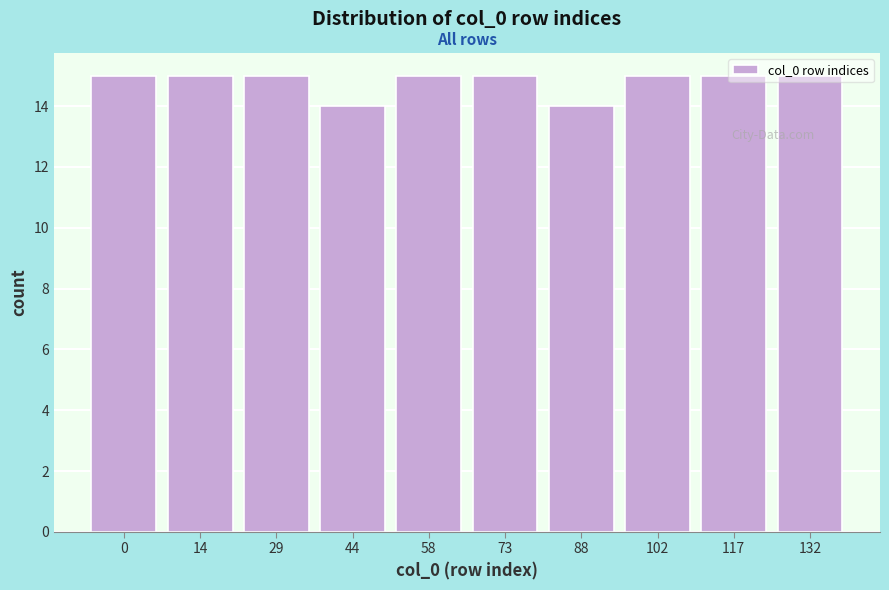

What is the ratio of the value at 58 to the value at 0?

1.0